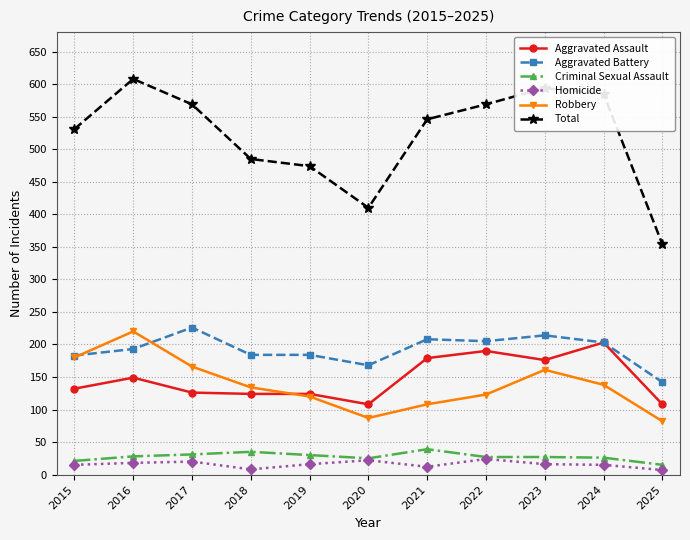

True or false: Aggravated Assault has more than 1 interior local peaks.

True